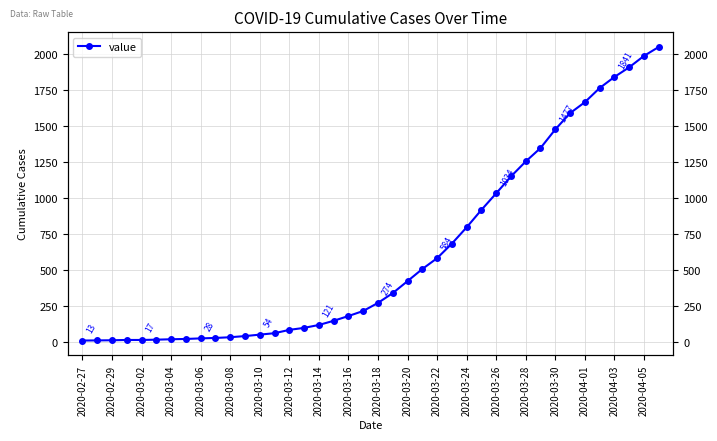

What is the change in value from 2020-03-28 to 2020-04-05?

+732